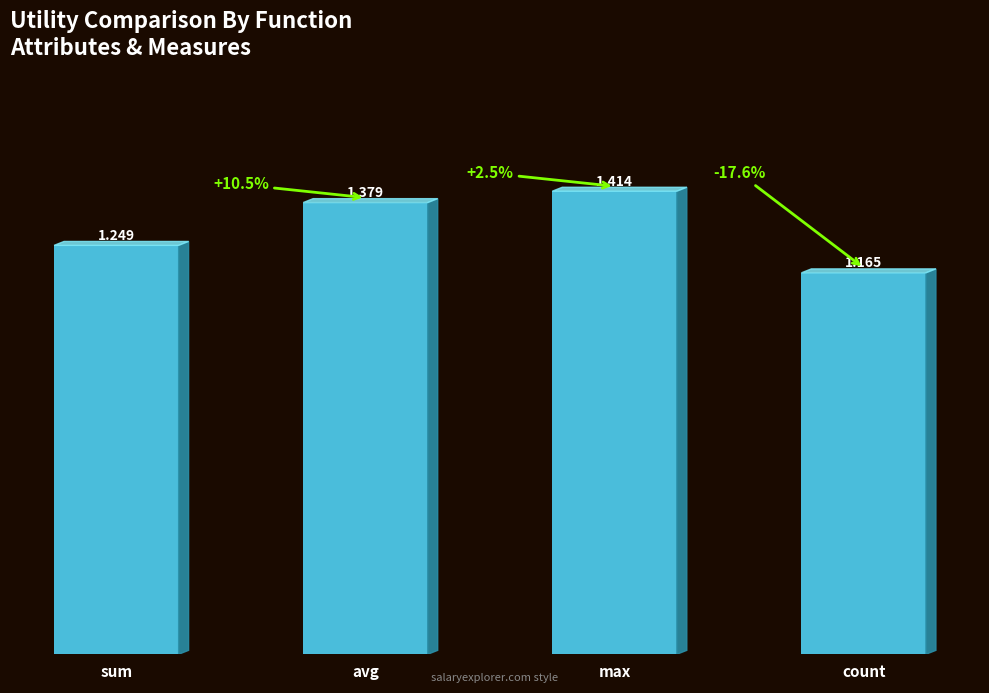

What is the label of the 2nd bar from the left?

avg